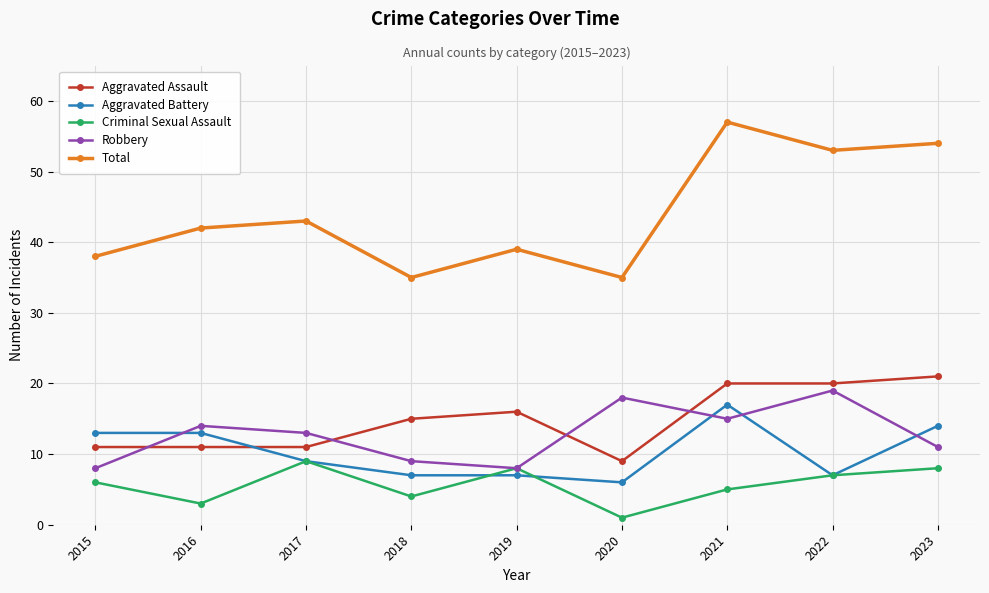

How many interior local valleys does the Total series have?

3